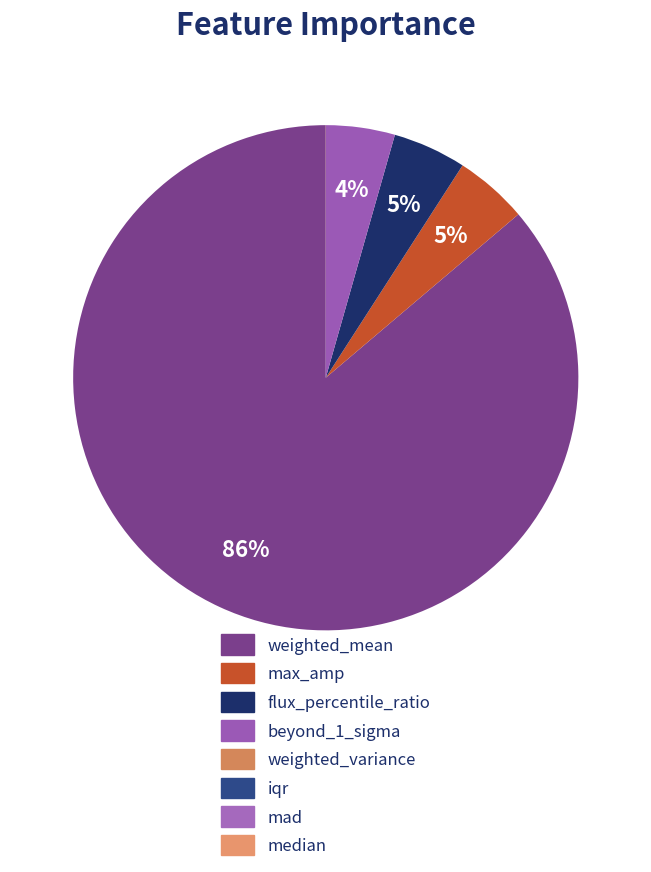

How many slices are in this pie chart?

8